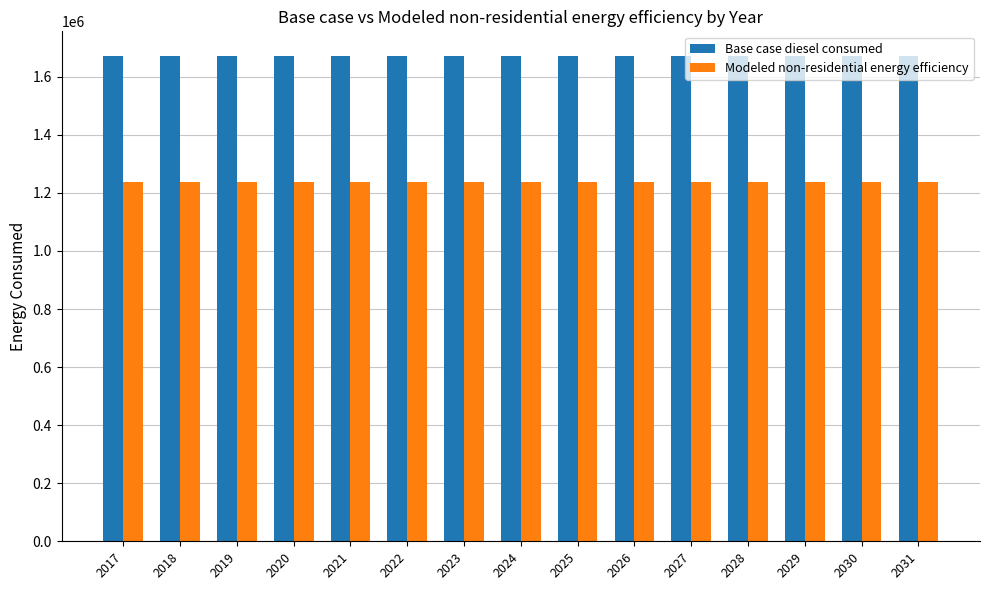

Count the number of categories in the chart.

15